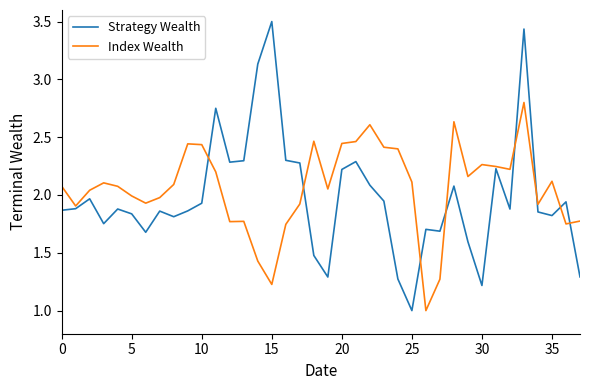

True or false: Strategy Wealth has more than 2 interior local peaks.

True